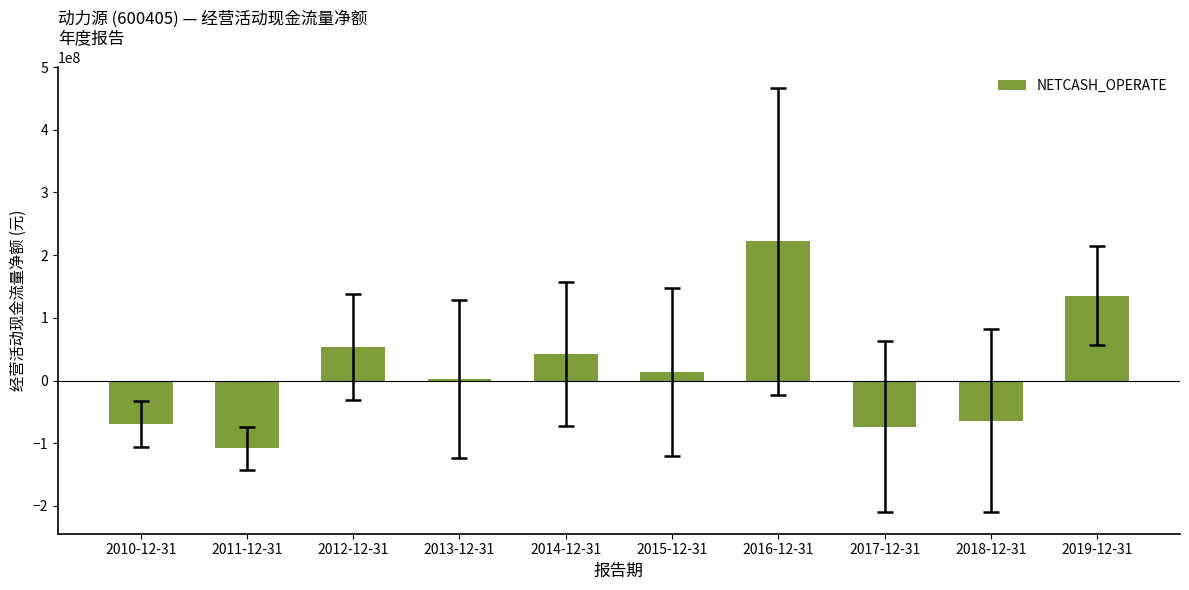

What is the value of the 9th bar from the left?

-63844434.9